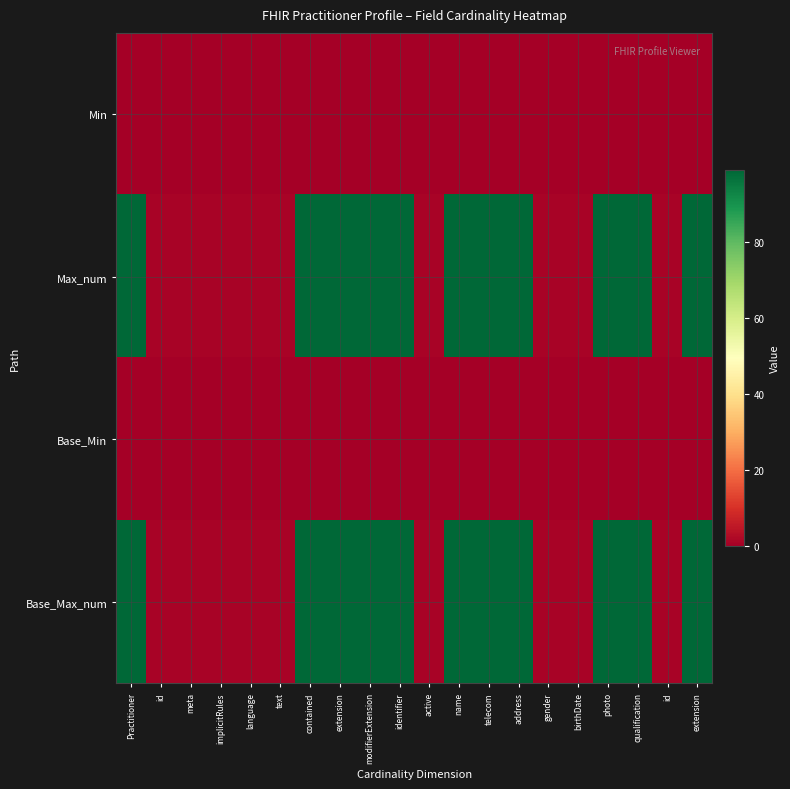

List the series in order of their peak value, lowest first.

Min, Base_Min, Max_num, Base_Max_num